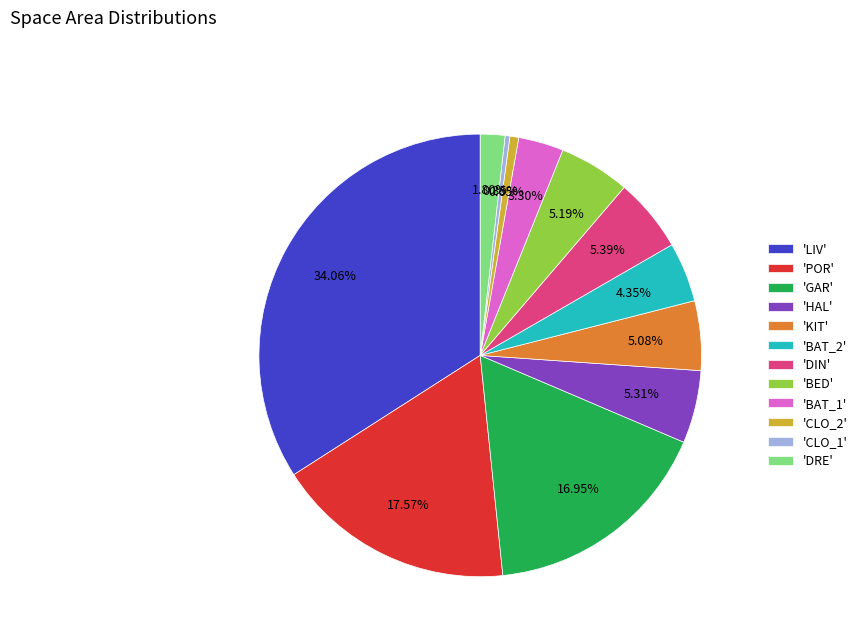

Combined, do 'DIN' and 'BAT_1' account for over 50%?

No